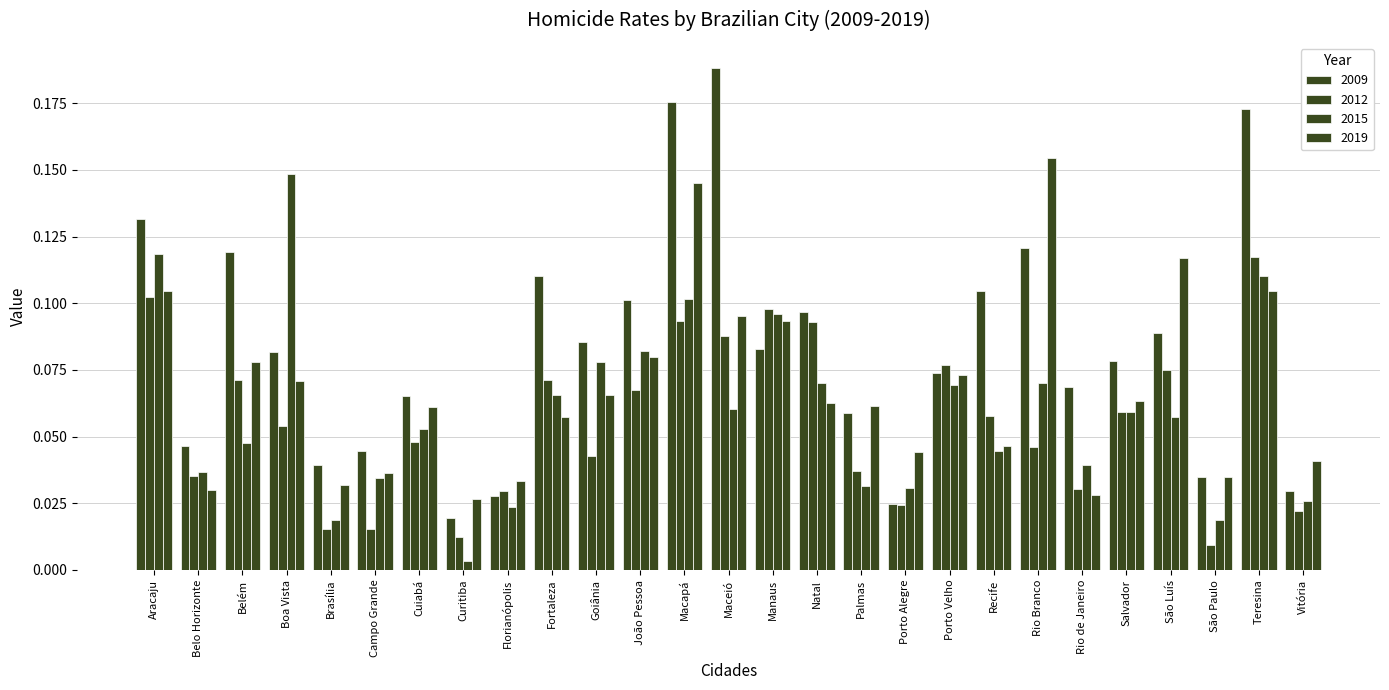

What is the label of the 20th bar from the right?

Curitiba